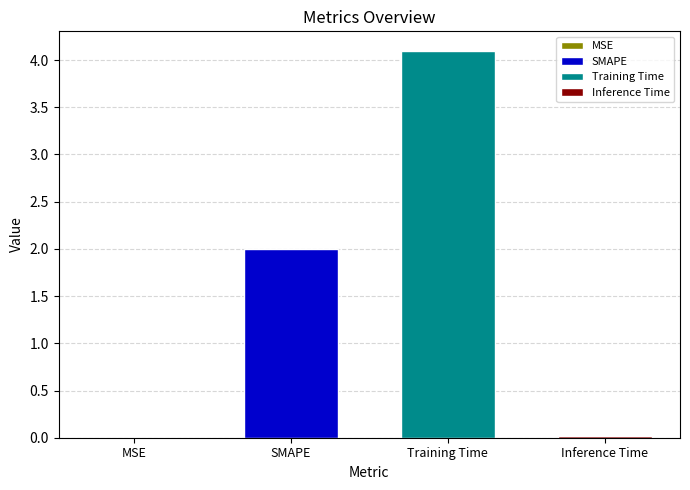

Reading left to right, list all the values displayed in this chart.

0.0	2.0	4.1	0.0